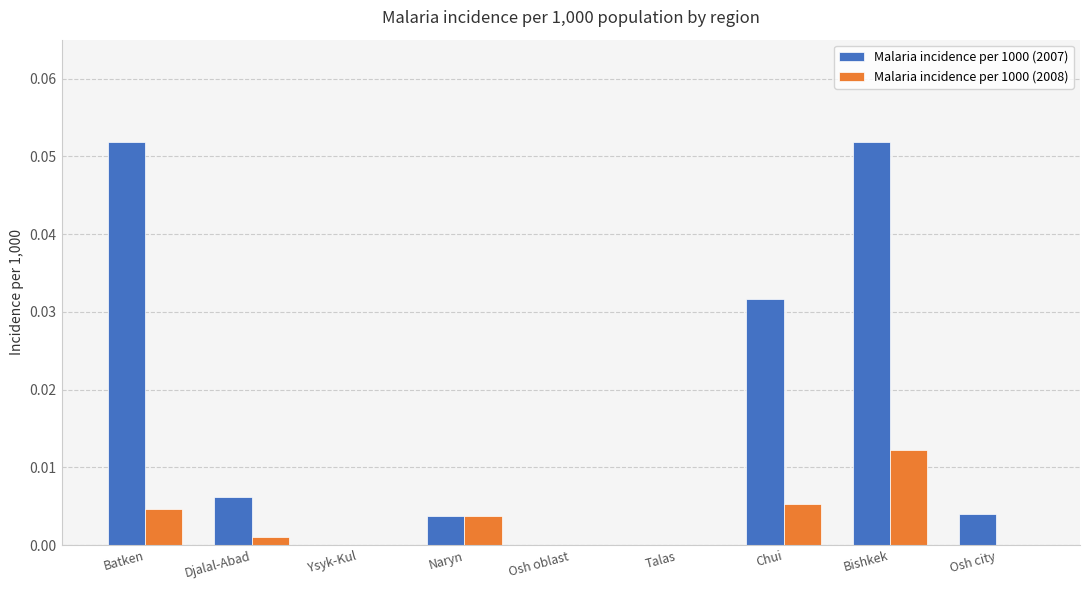

What are all the series names shown in the legend?

Malaria incidence per 1000 (2007), Malaria incidence per 1000 (2008)